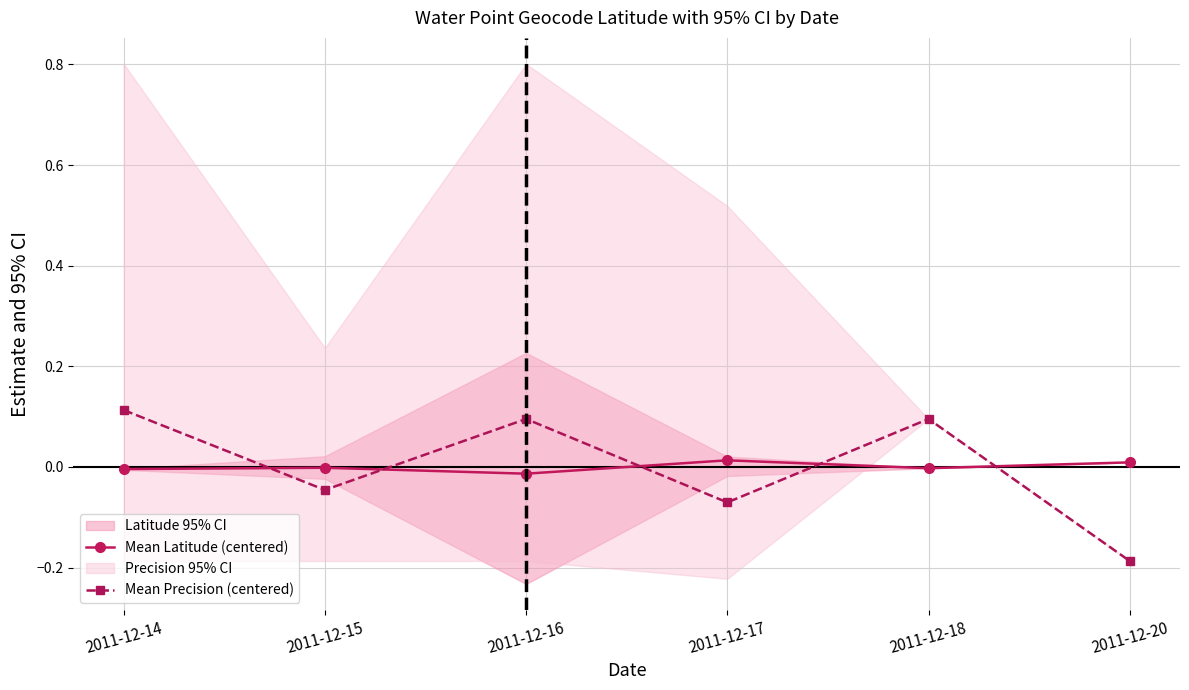

Is the value of Mean Latitude (centered) at 2011-12-17 greater than the value of Mean Precision (centered) at 2011-12-16?

No